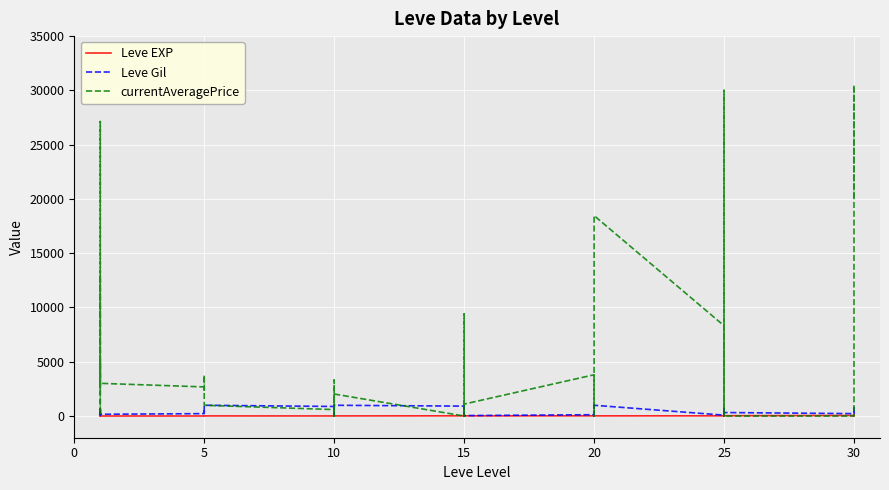

At how many categories does at least one series exceed 12062?

6